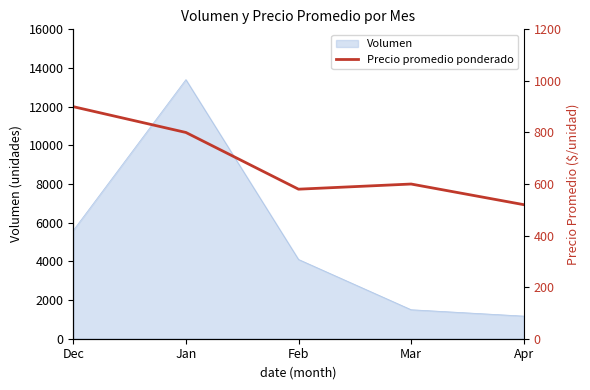

True or false: the data has more than 2 interior local peaks.

False